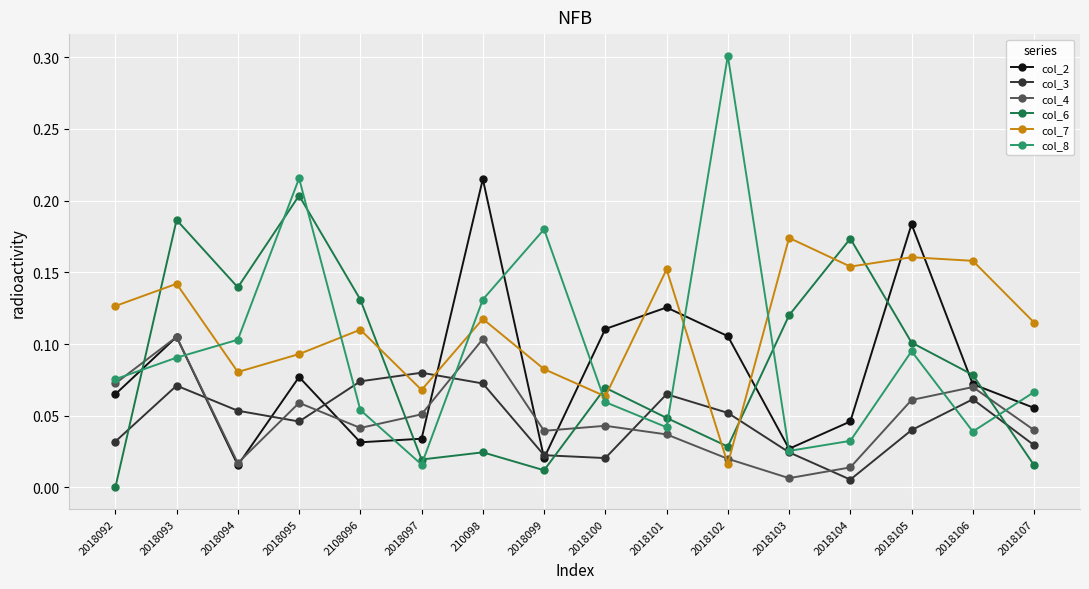

How many intersections are there between col_3 and col_7?

4